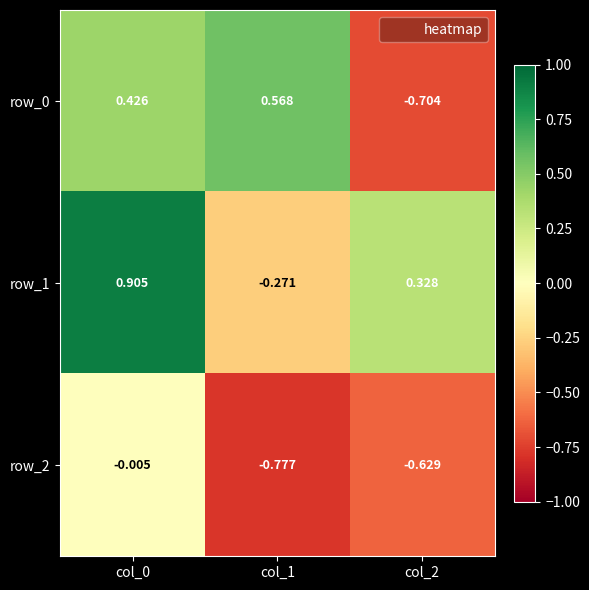

Is the value of row_2 at col_2 greater than the value of row_1 at col_1?

No